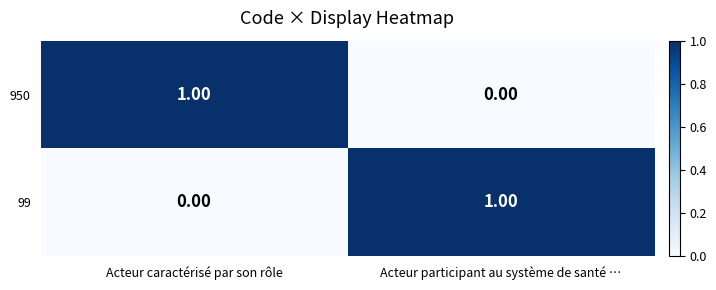

Which category has the highest value in the 950 series?

Acteur caractérisé par son rôle